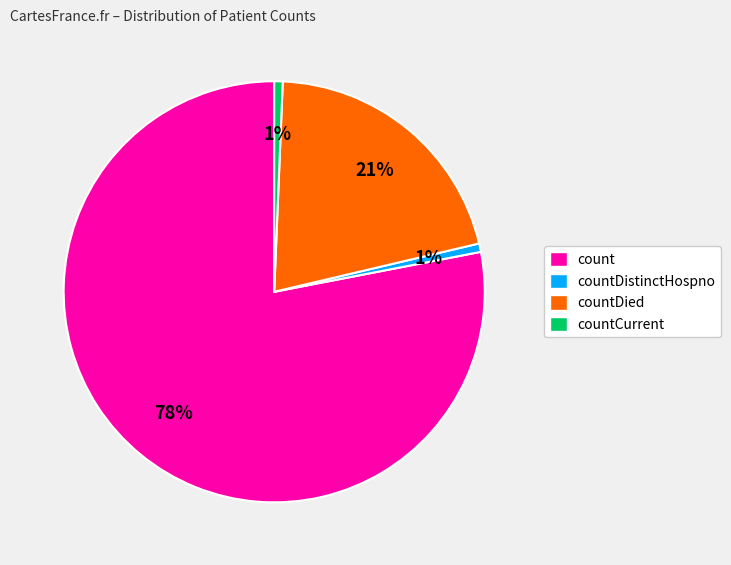

Which slice represents more than half of the pie?

count